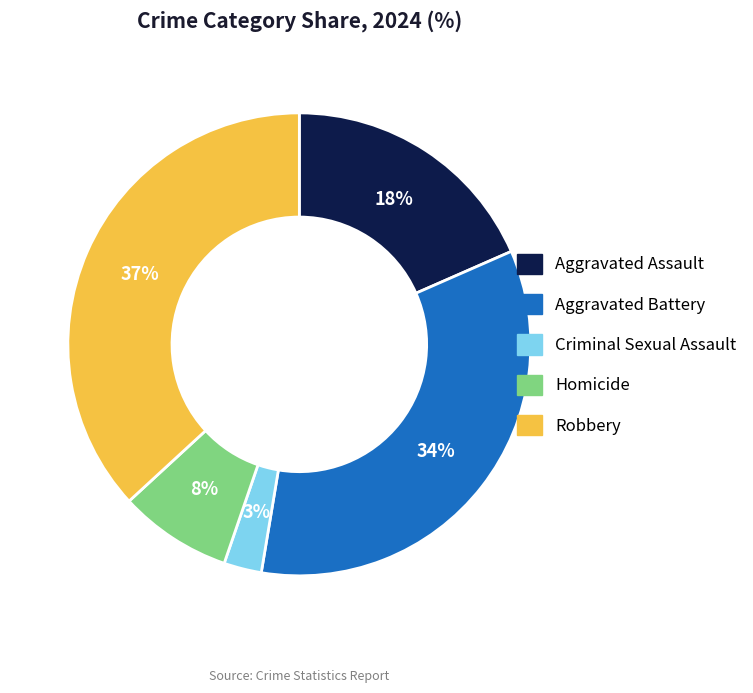

Does any single category account for the majority?

No